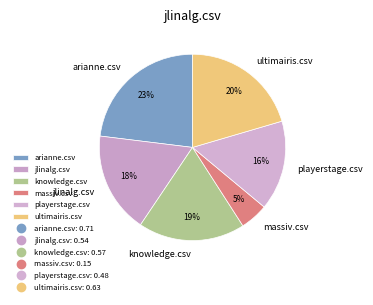

Does any single category account for the majority?

No